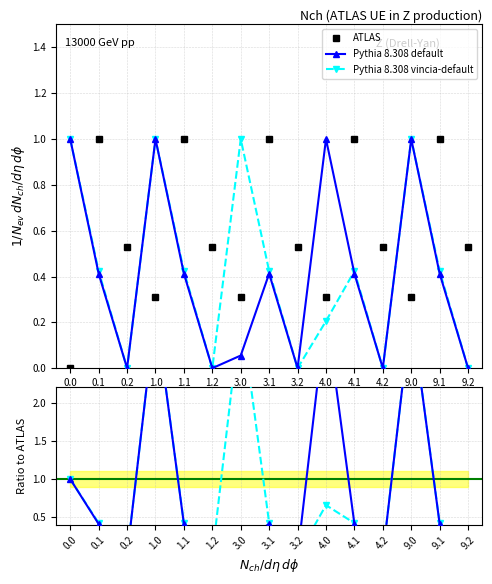

Between 0.2 and 4.2, which series saw the biggest shift?

ATLAS